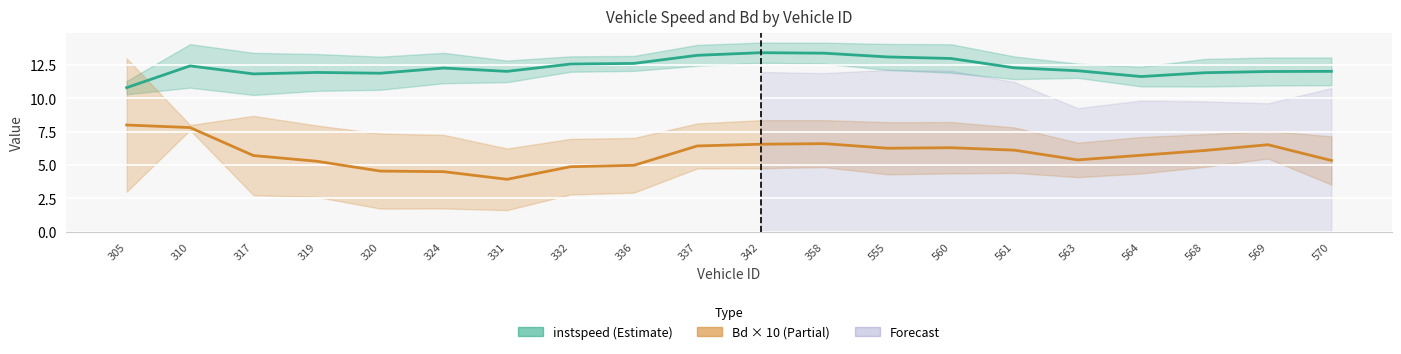

At which category is the sum across all series the highest?

310